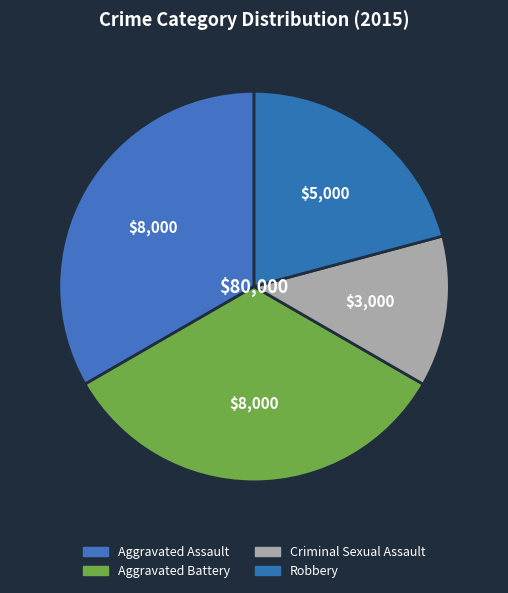

Does any single category account for the majority?

No